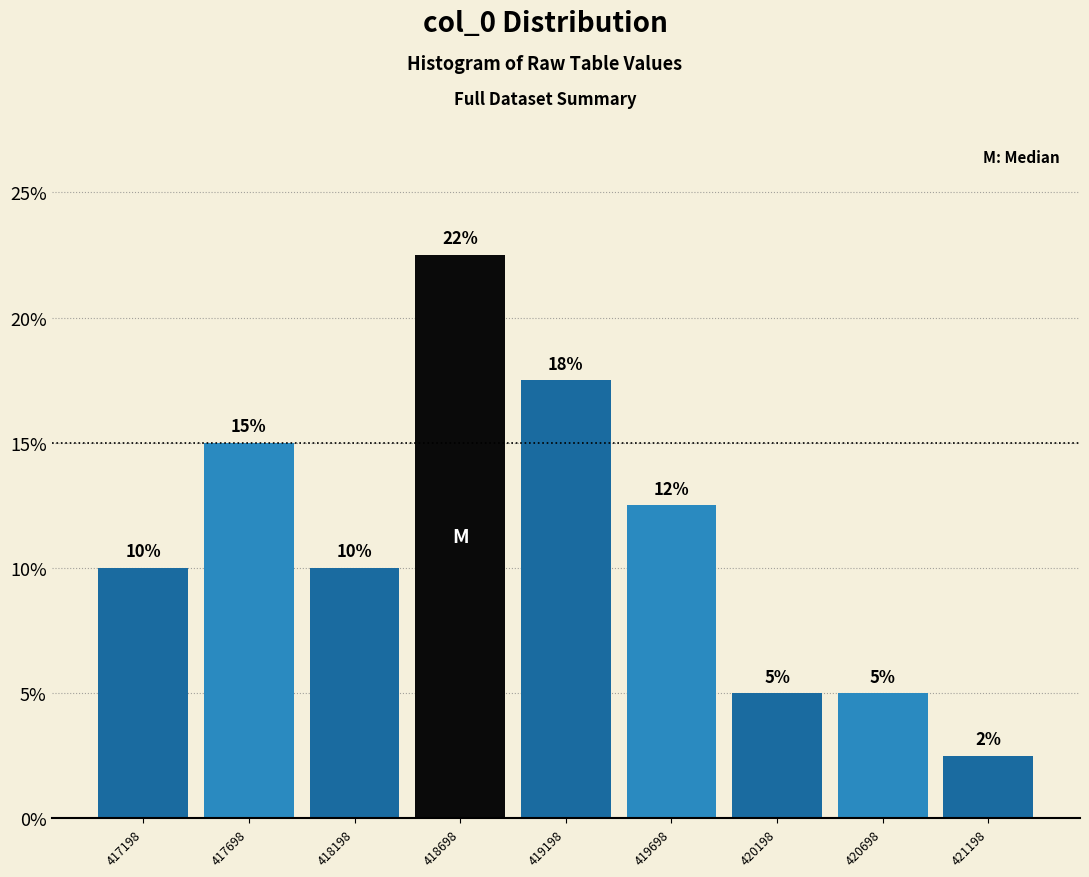

Over which range of the x-axis is the bar tallest?

418450 to 418950